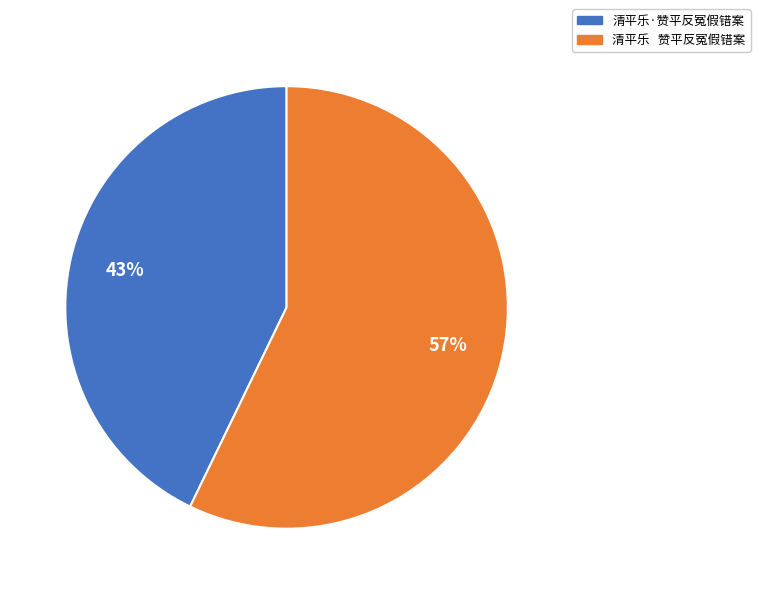

What is the majority slice?

清平乐 赞平反冤假错案